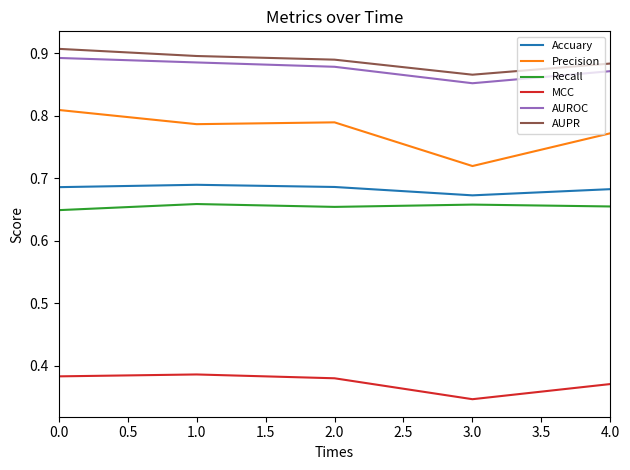

Which label corresponds to the smallest value in the chart?

3.0